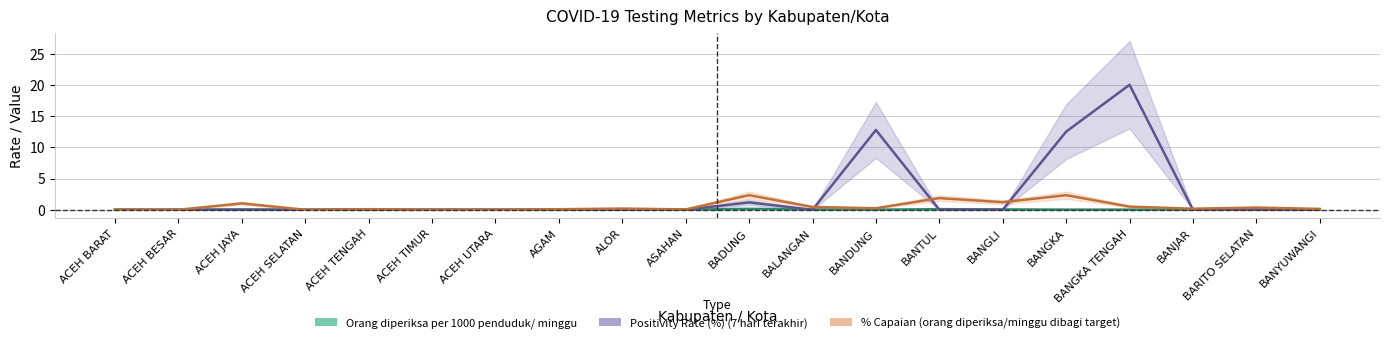

Is it true that Positivity Rate (%) (7 hari terakhir) equals 0.0 at ACEH JAYA?

True